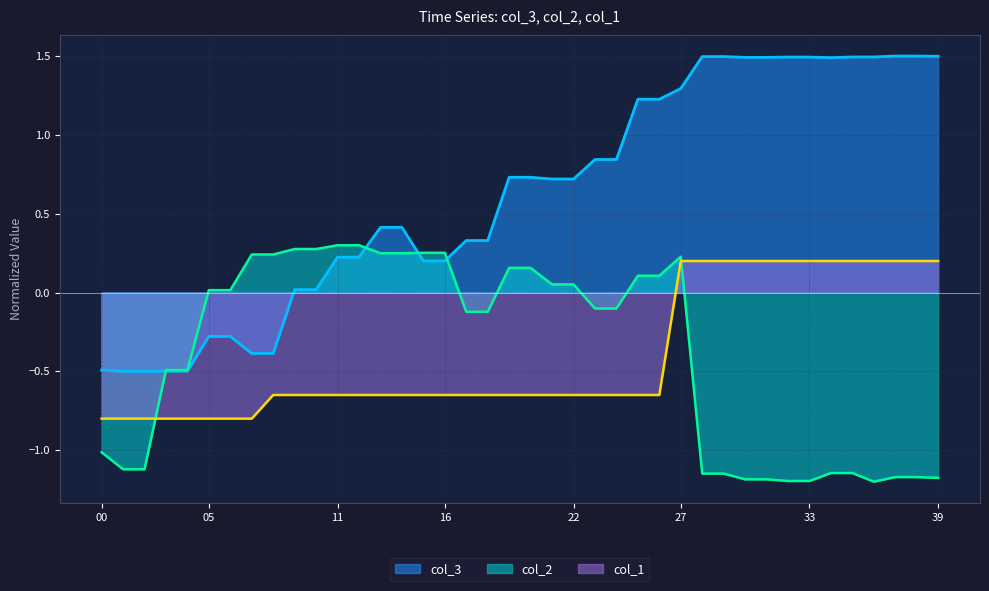

What is the sum of the col_1 values at 05 and 16?

-1.5